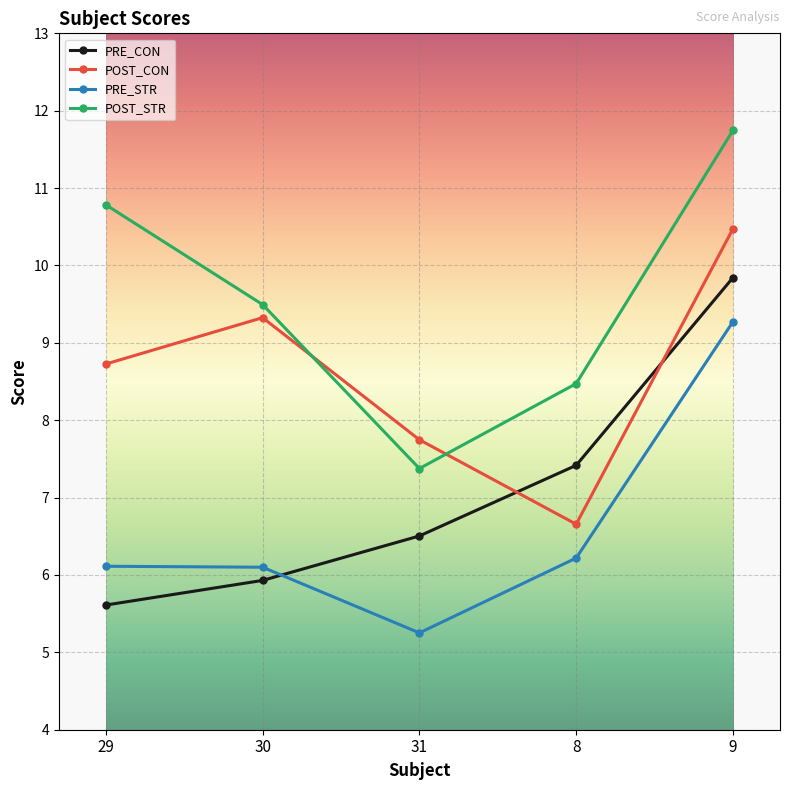

How many data points does each series have?

5